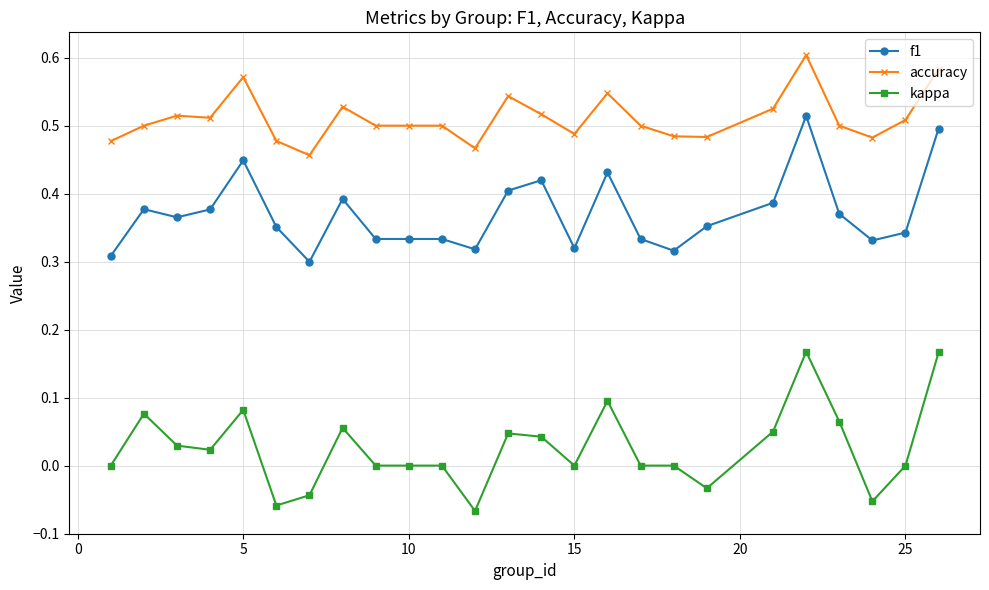

Count the f1 values in the range 0 to 1.

25